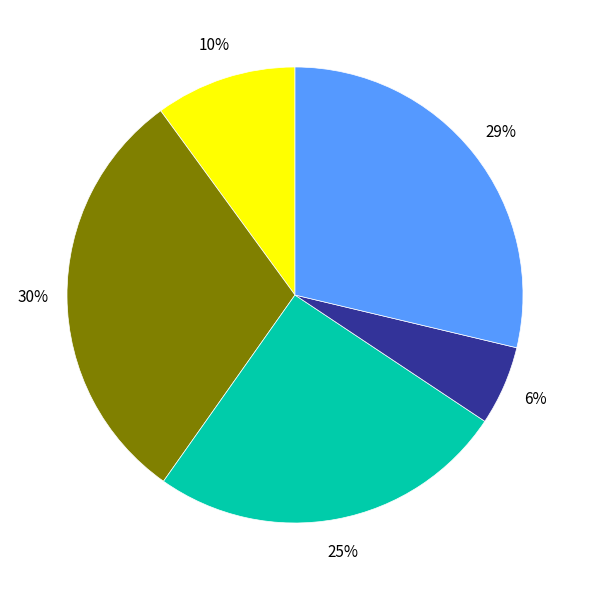

Does any single category account for the majority?

No